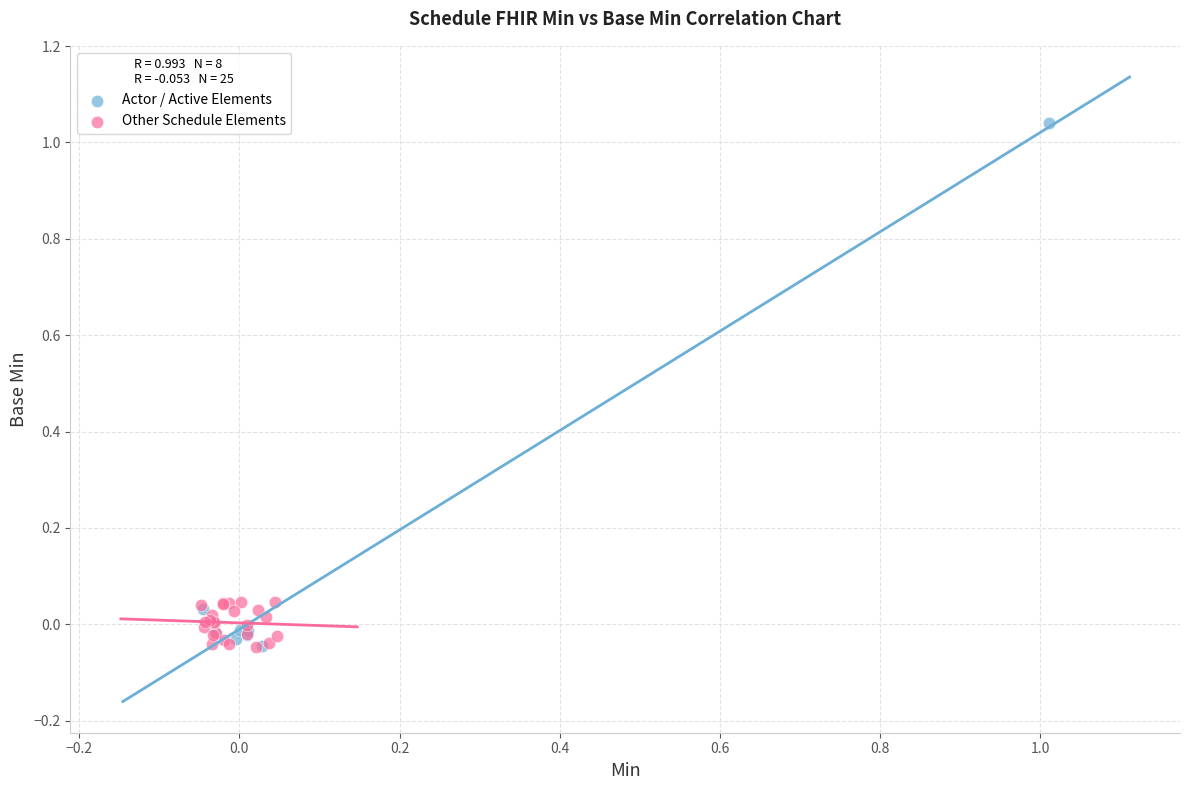

Which series has the largest Y range (max minus min)?

Actor / Active Elements